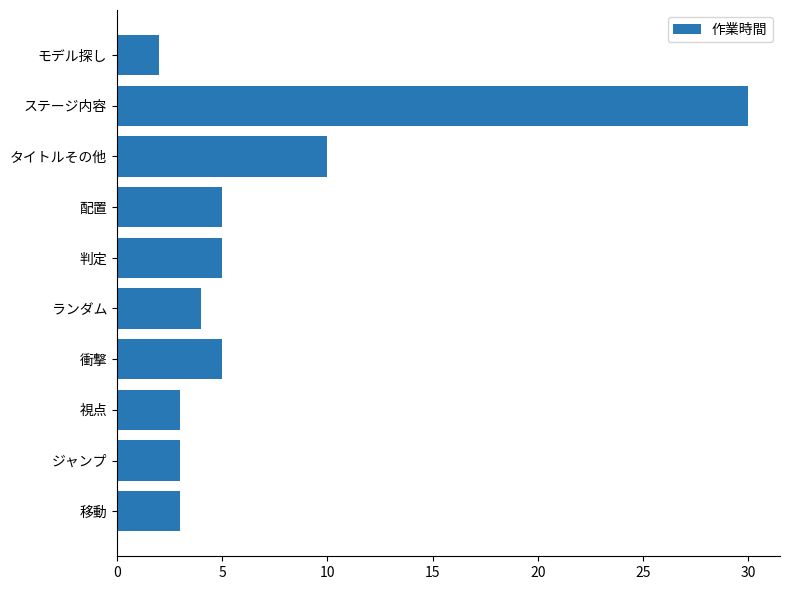

Does the chart contain any negative values?

No